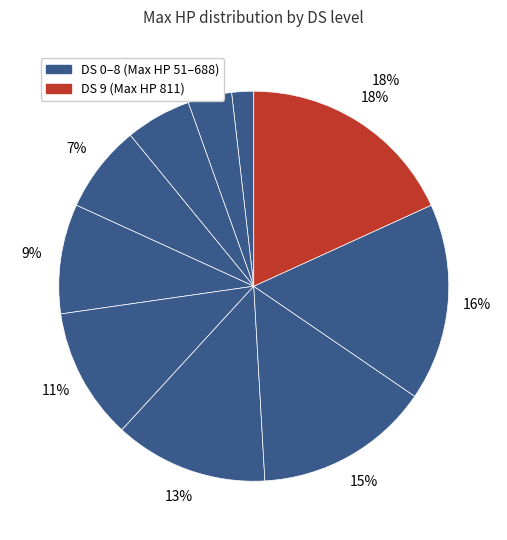

How many slices are in this pie chart?

10